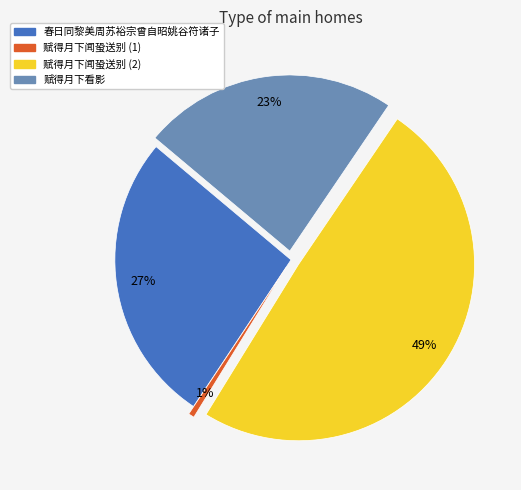

To the nearest percent, what is the average slice percentage?

25%